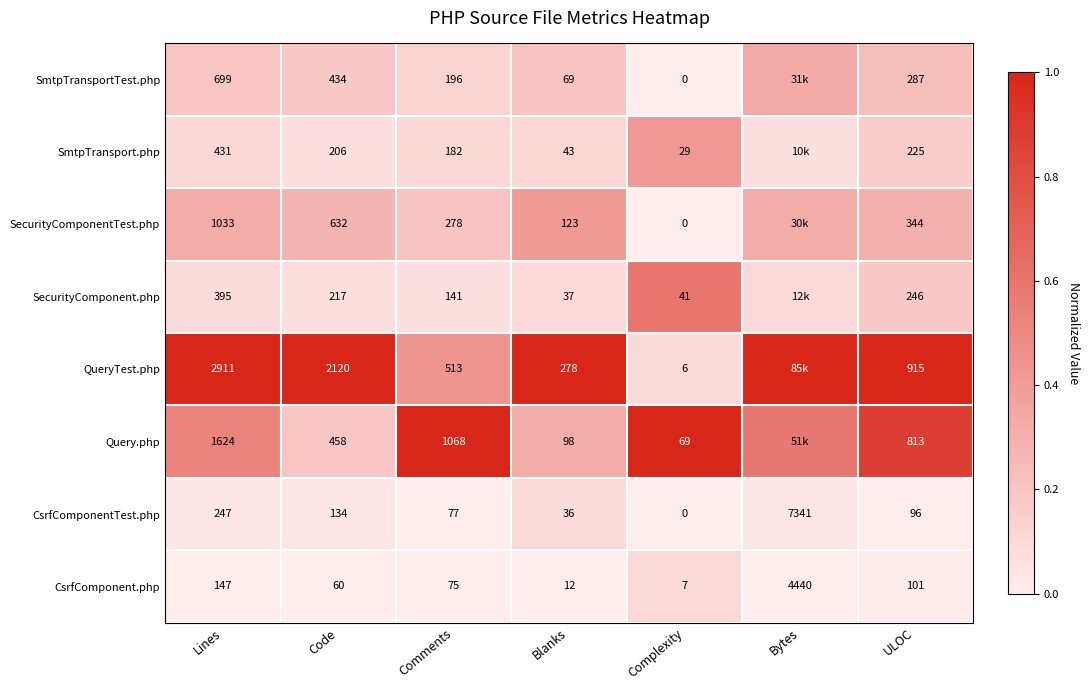

At which label is CsrfComponentTest.php closest to 3670?

Lines